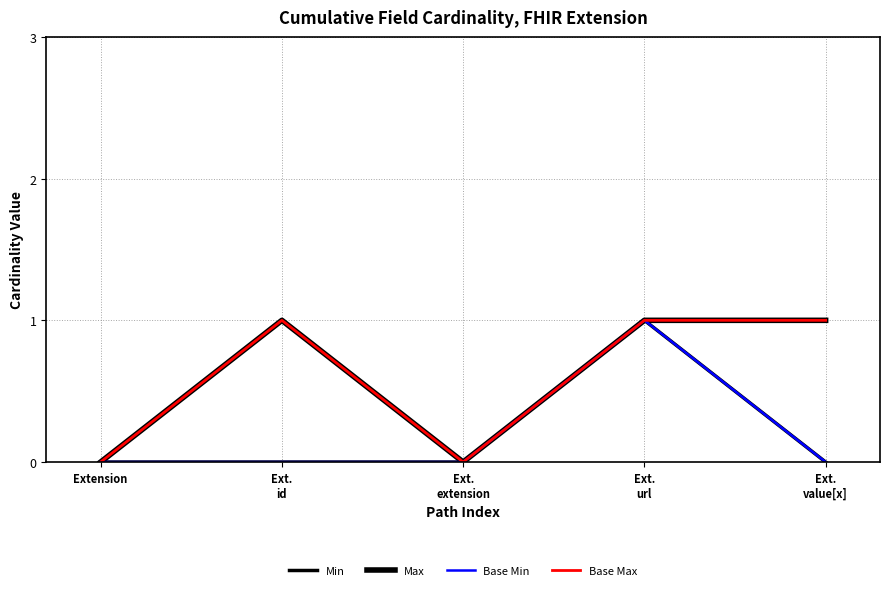

How many lines are shown in the chart?

4